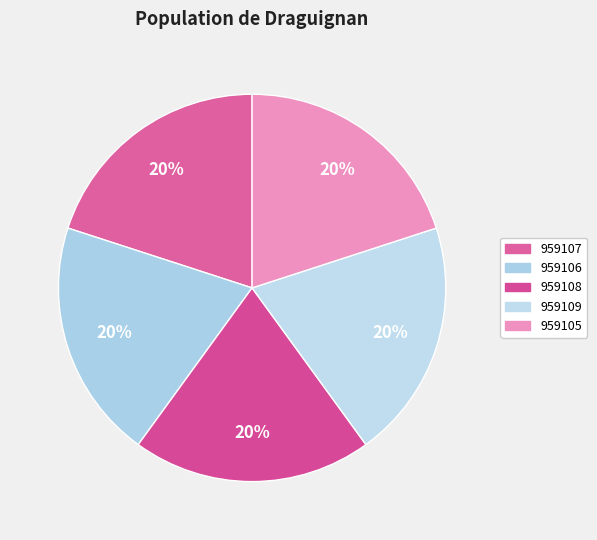

To the nearest percent, what is the average slice percentage?

20%